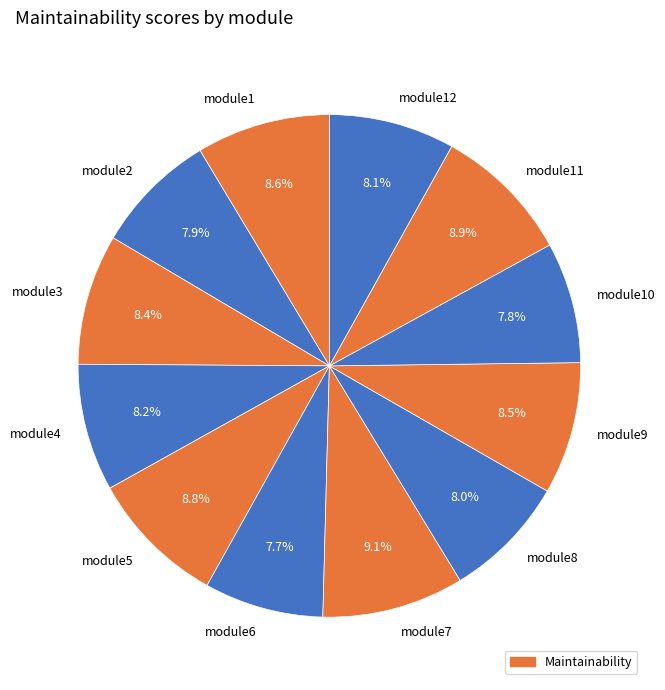

What is the ratio of the value at module6 to the value at module10?

1.0